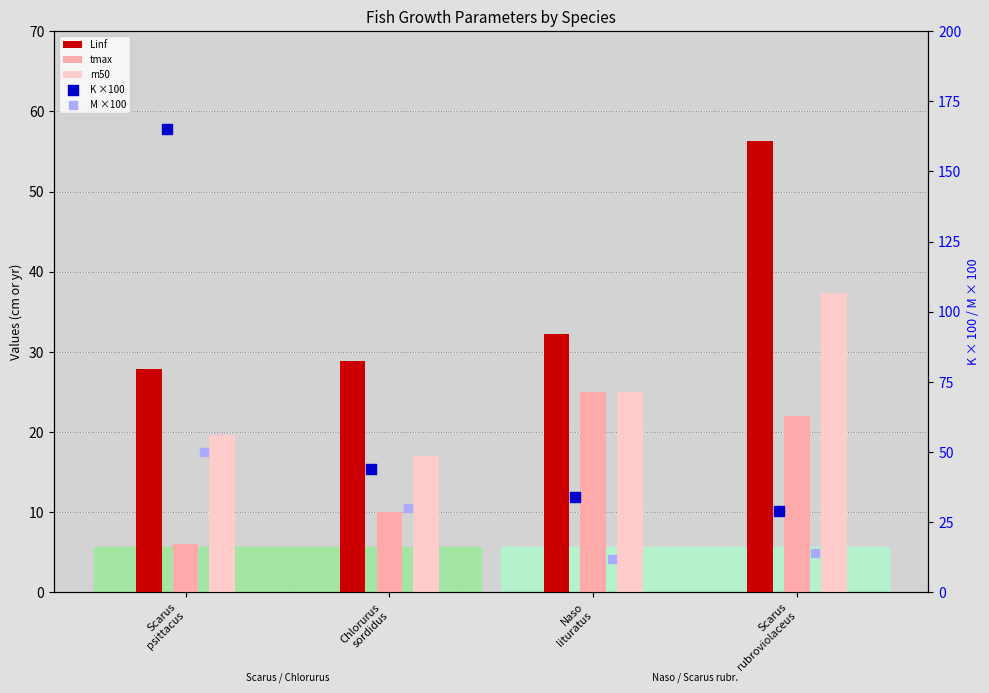

What is the total value across all series at Scarus
rubroviolaceus?

158.7